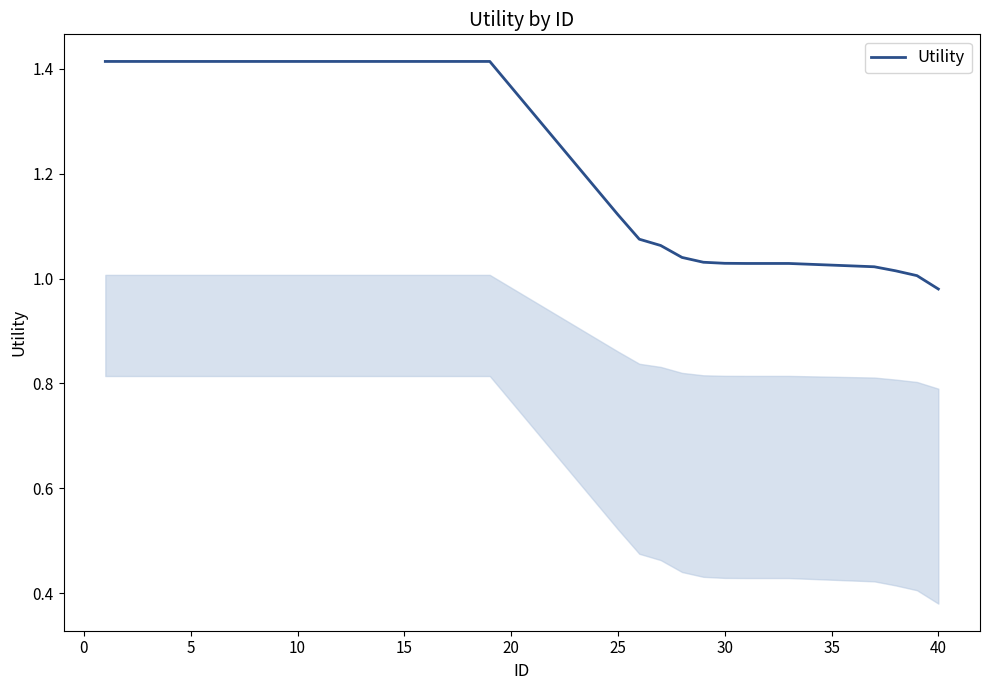

What is the difference between the maximum and minimum values?

0.4